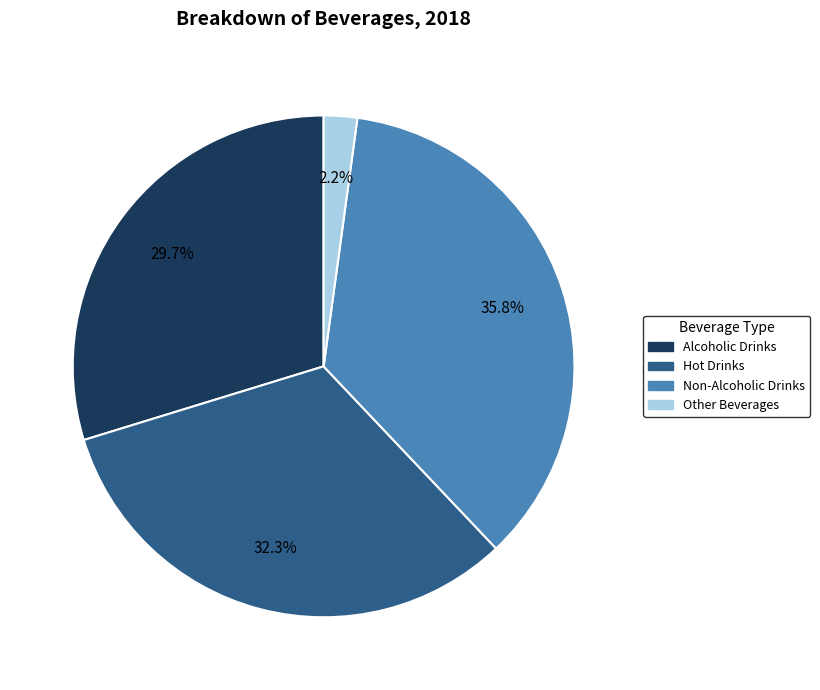

True or false: Non-Alcoholic Drinks accounts for 21% of the total.

False